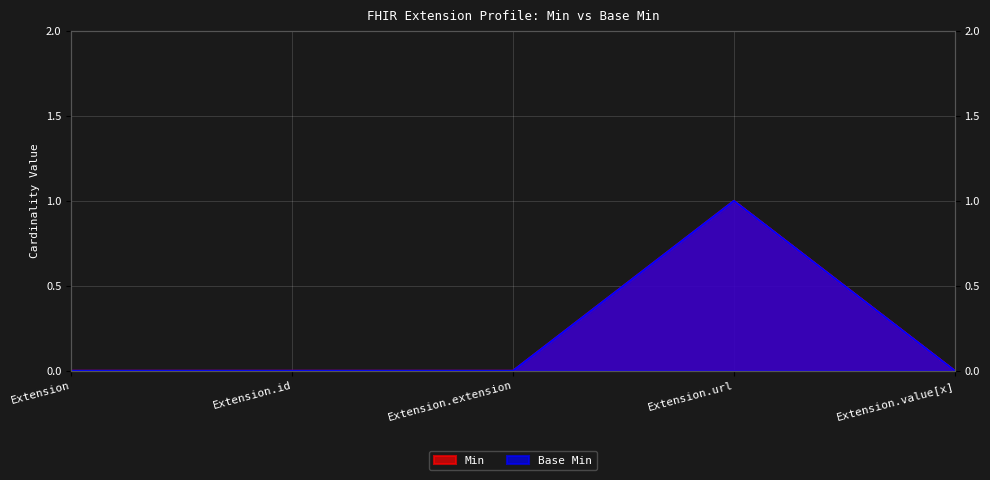

The Min series shows 1 at Extension.url. True or false?

True